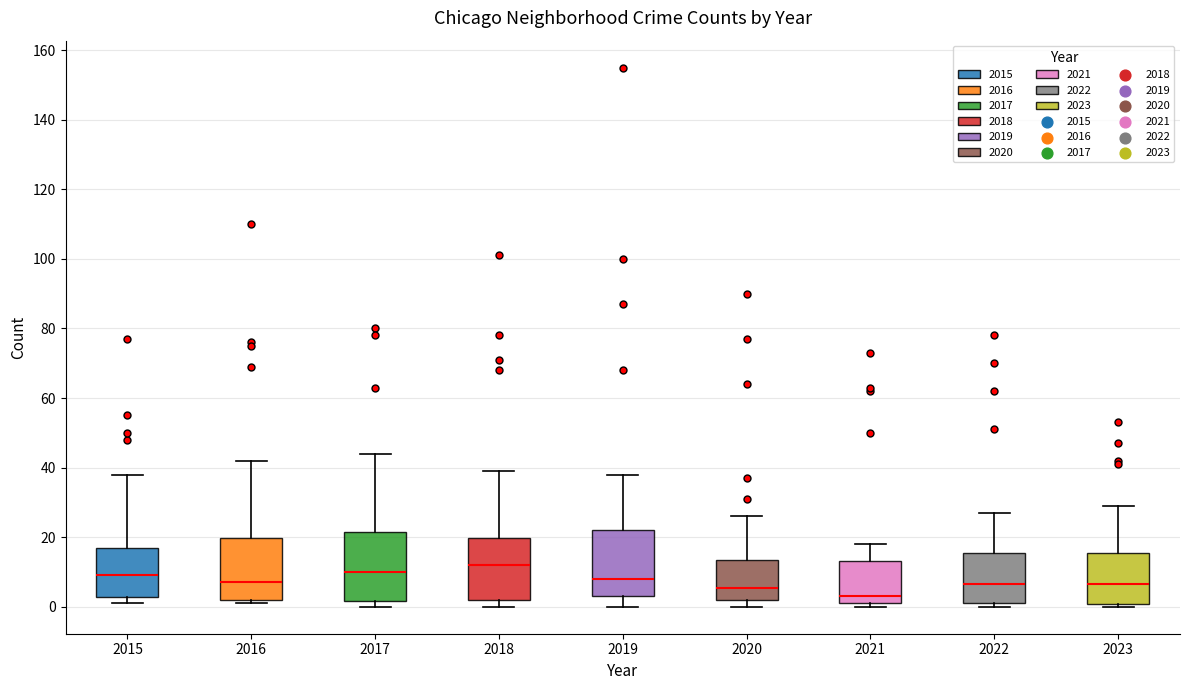

Reading left to right, read every box against the y-axis: the position of its median line, the range the box covers, and the ends of its whiskers. The values are not printed on the chart, so give them approximately, as read against the axis.

2015: median 10, box 2 to 18, whiskers 2 (just below the box's lower edge) to 38
2016: median 8, box 2 to 20, whiskers 2 (just below the box's lower edge) to 42
2017: median 10, box 2 to 22, whiskers 0 to 44
2018: median 12, box 2 to 20, whiskers 0 to 40
2019: median 8, box 4 to 22, whiskers 0 to 38
2020: median 6, box 2 to 14, whiskers 0 to 26
2021: median 4, box 2 to 14, whiskers 0 to 18
2022: median 6, box 2 to 16, whiskers 0 to 28
2023: median 6, box 0 to 16, whiskers 0 (just below the box's lower edge) to 30